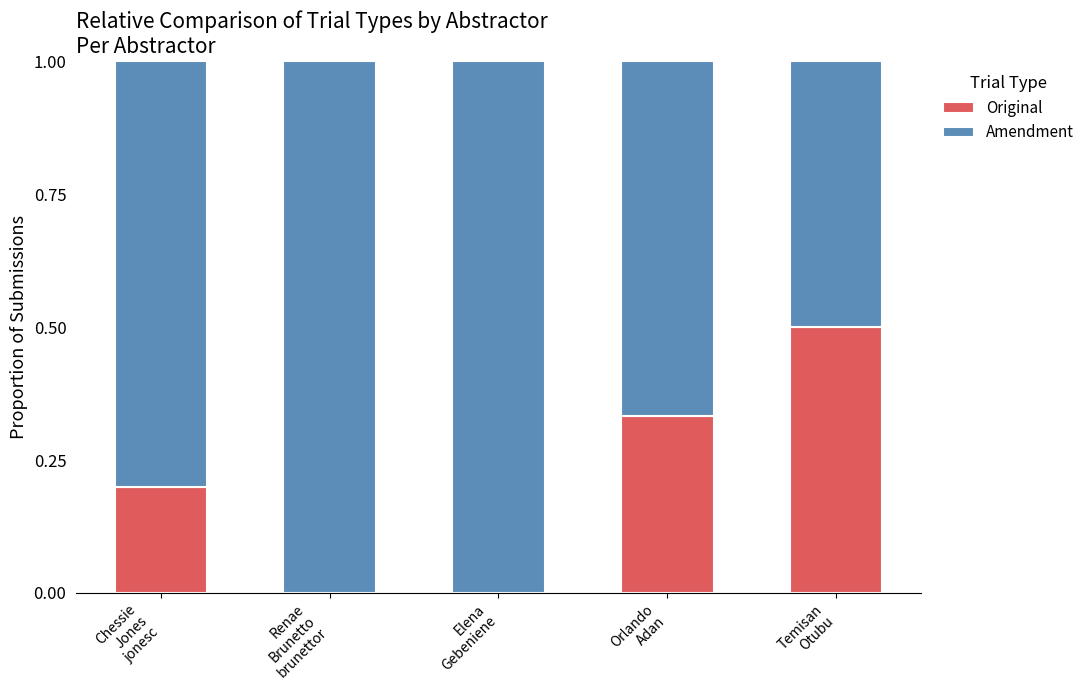

What is the sum of all Original values?

1.0